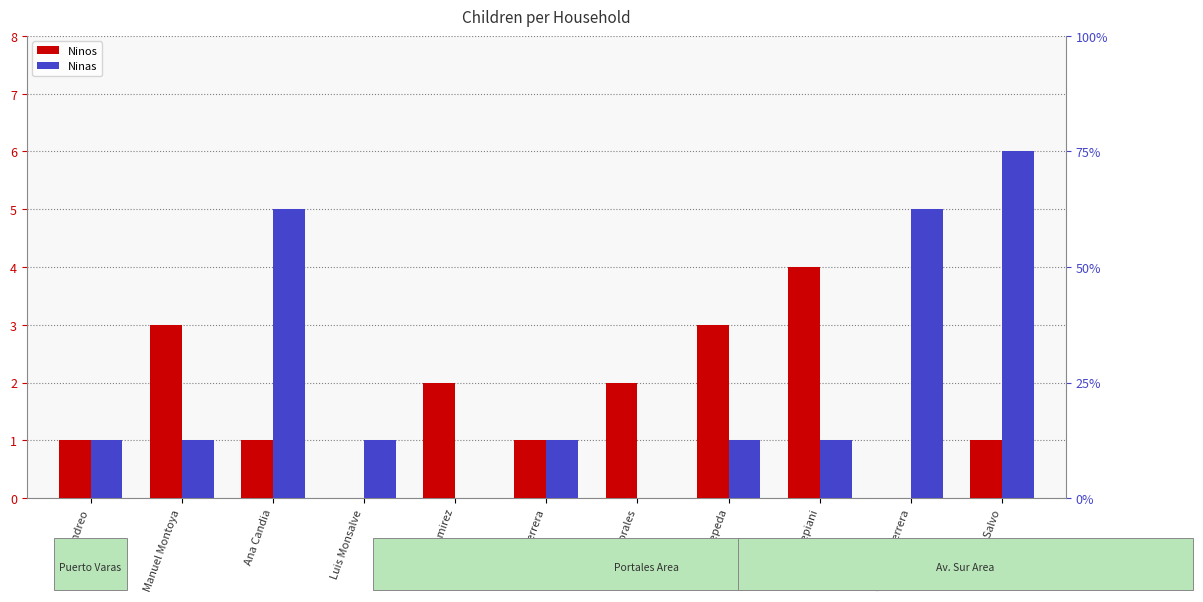

Reading left to right, transcribe all the data shown in this chart.

Ninos: Andreo=1	Manuel Montoya=3	Ana Candia=1	Luis Monsalve=0	Javier Ramirez=2	Javiera Herrera=1	Araceli Morales=2	Cristian Cepeda=3	Paolo Dellepiani=4	Carolina Herrera=0	Sergio Salvo=1
Ninas: Andreo=1	Manuel Montoya=1	Ana Candia=5	Luis Monsalve=1	Javier Ramirez=0	Javiera Herrera=1	Araceli Morales=0	Cristian Cepeda=1	Paolo Dellepiani=1	Carolina Herrera=5	Sergio Salvo=6